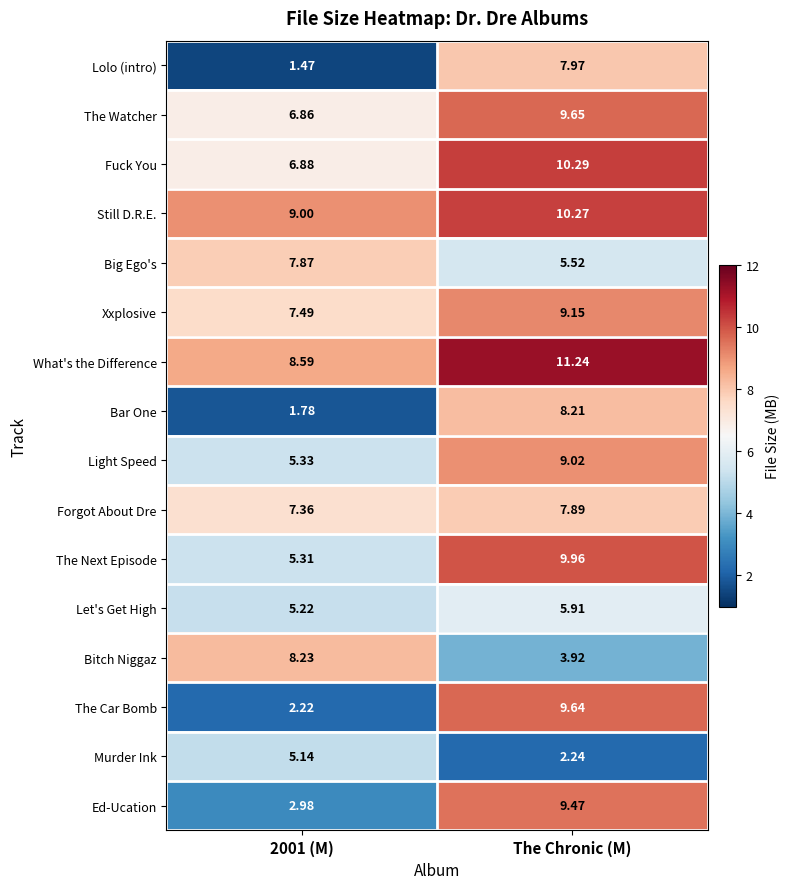

At which category is the sum across all series the highest?

The Chronic (M)